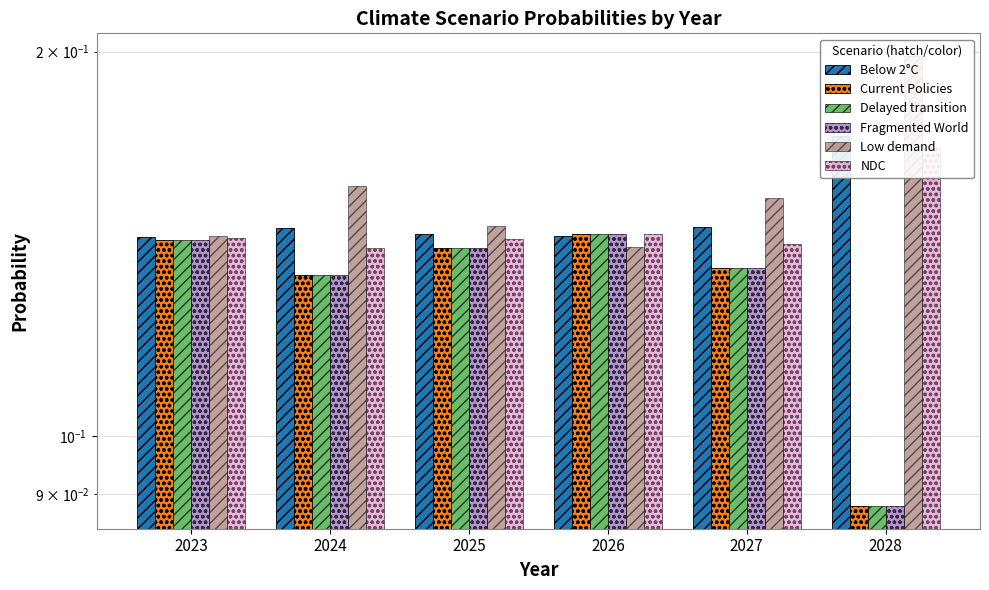

Are the bars horizontal?

No